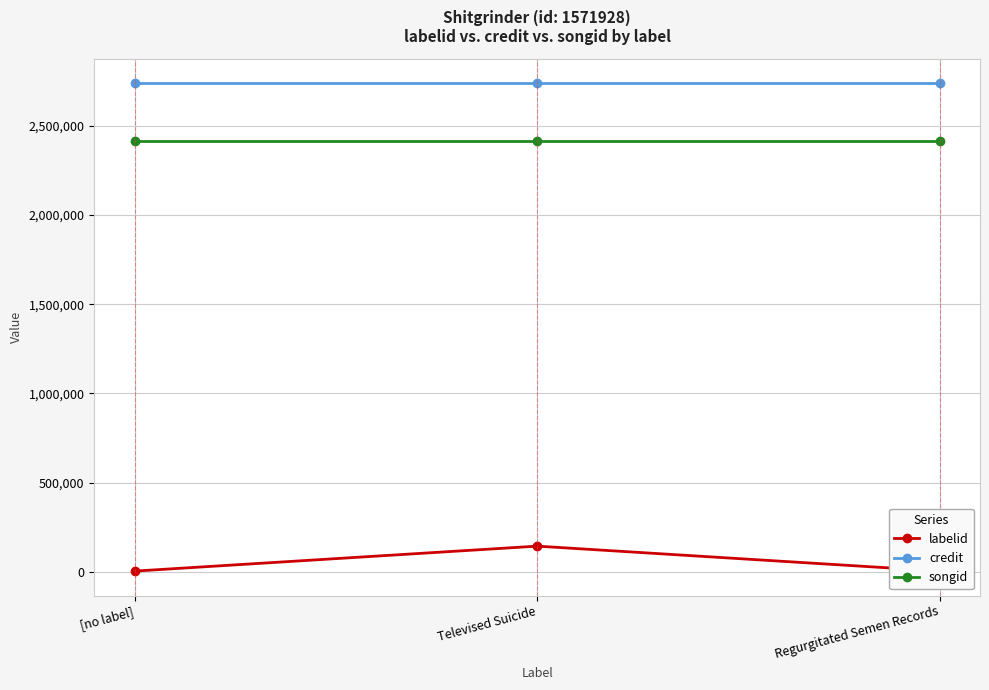

Does the chart display data point markers on the line(s)?

Yes